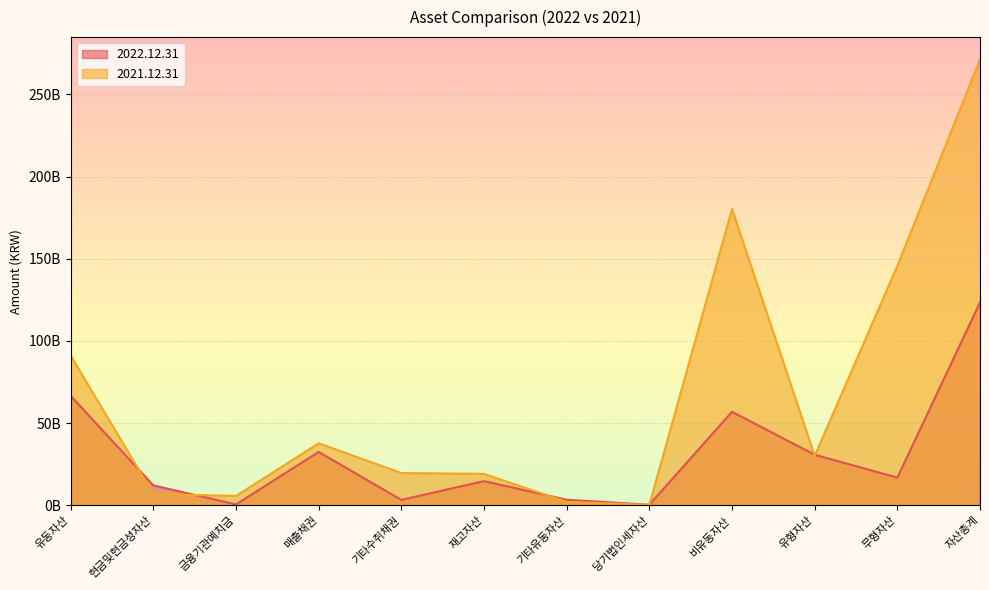

Reading left to right, transcribe all the data shown in this chart.

2022.12.31: 66550079820	12084264626	500000000	32409570191	3258218205	14666156787	3341726781	290143230	56834920593	30719897128	16796231150	123385000413
2021.12.31: 91025571802	6747207903	5660000000	37706446112	19591656507	19088203567	2058221183	173836530	180246277022	30038985388	145630950402	271271848824